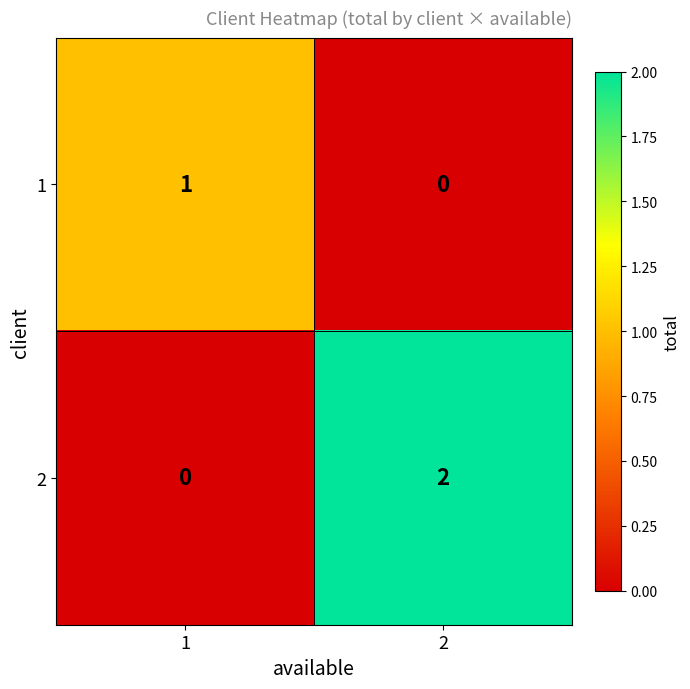

Count the number of data series in this chart.

2